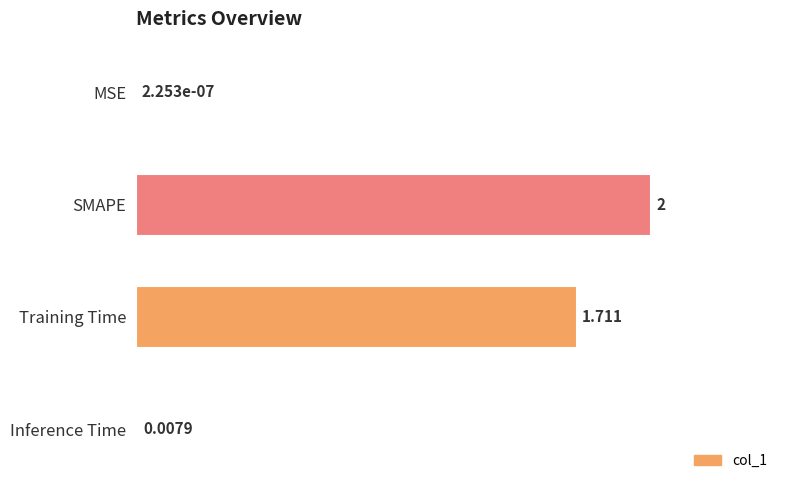

At which category does the chart reach its peak across all series?

SMAPE